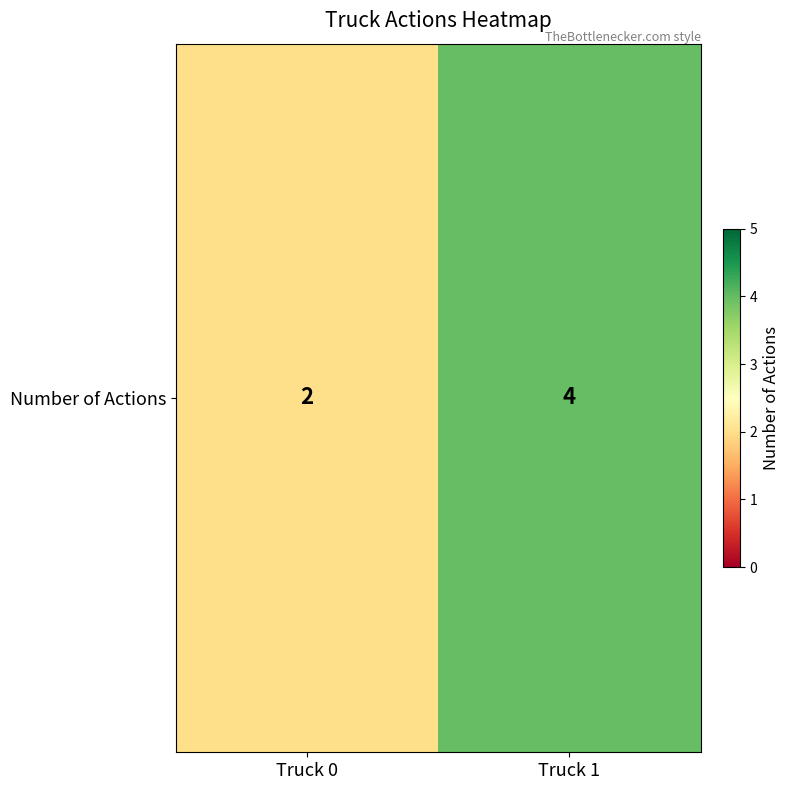

Which has a higher value, Truck 1 or Truck 0?

Truck 1